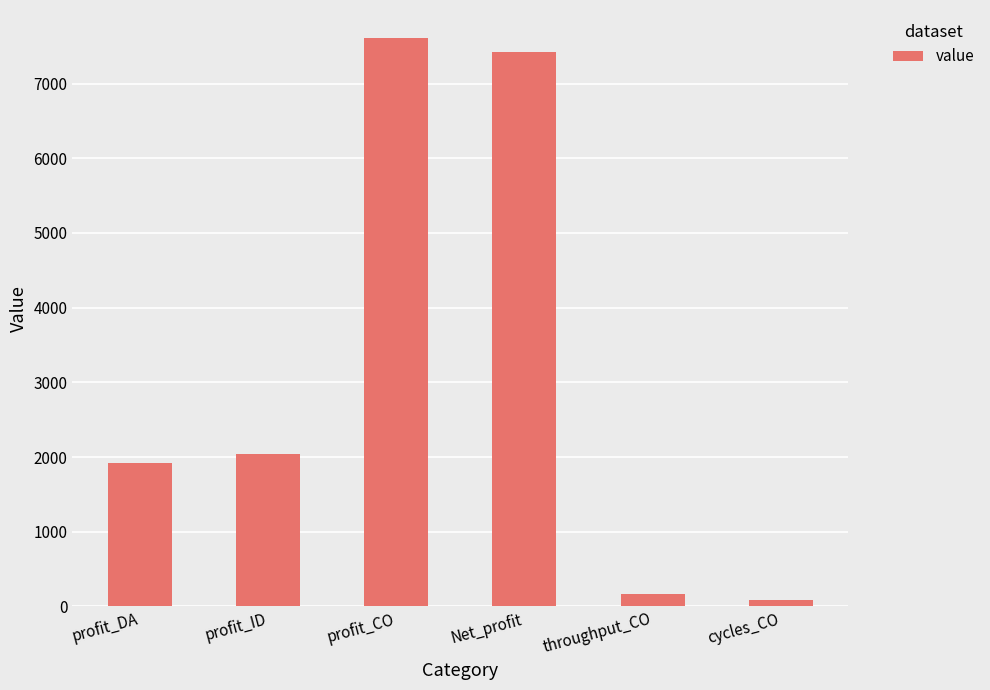

What is the difference between the maximum and minimum values?

7518.7